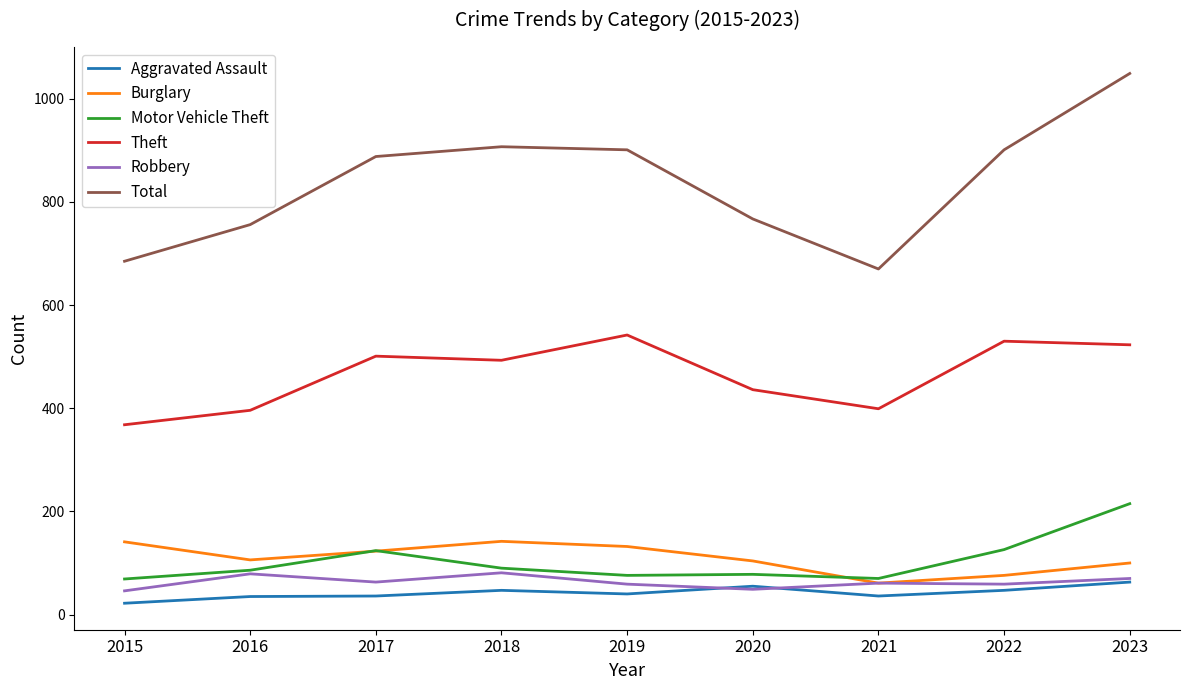

How many lines are shown in the chart?

6